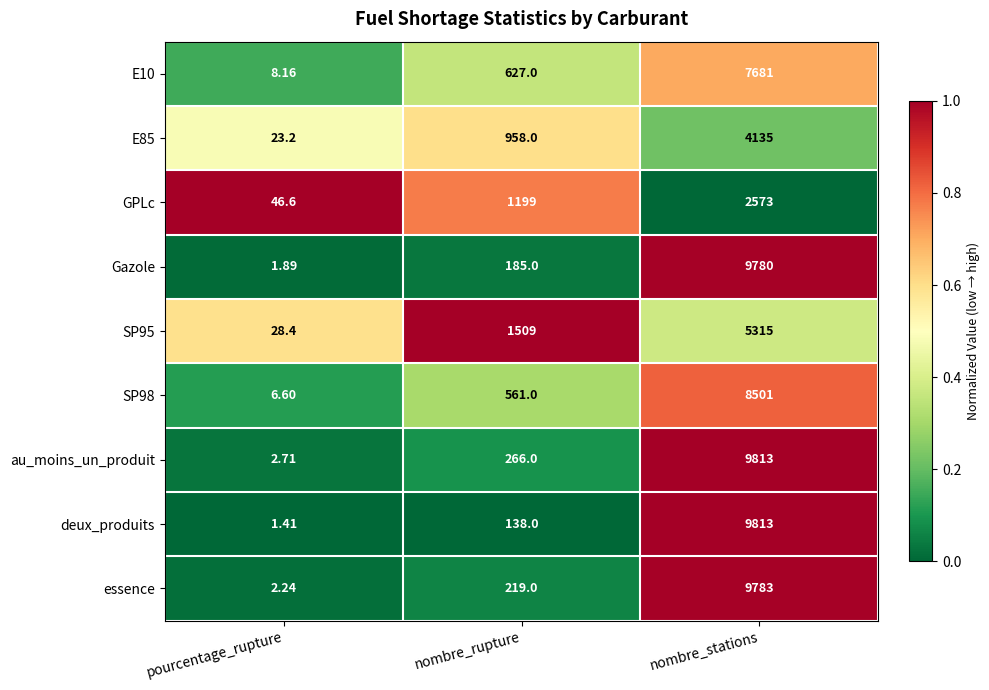

Rank the categories by essence value from lowest to highest.

pourcentage_rupture, nombre_rupture, nombre_stations